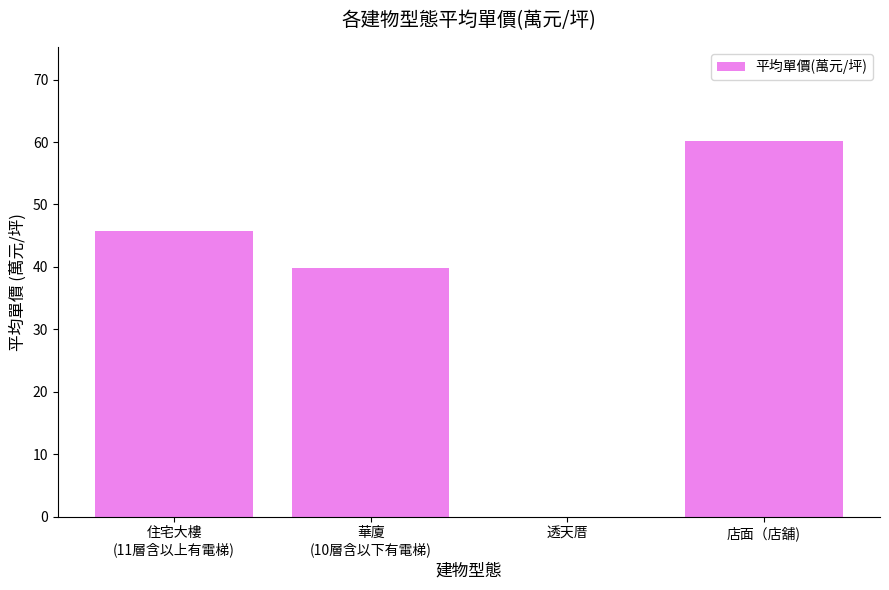

Which category has the highest value across all series?

店面（店舖)